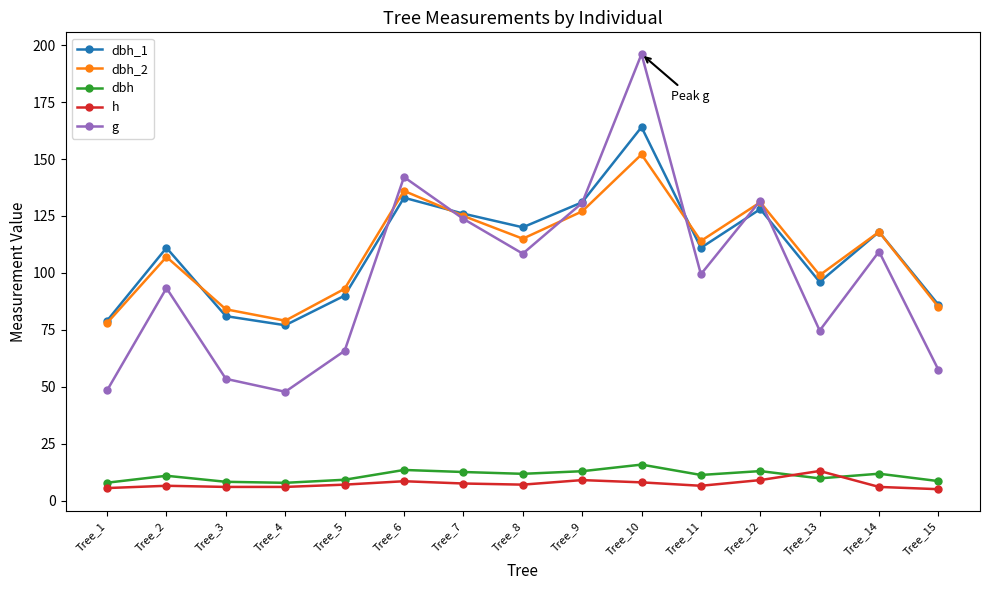

What is the minimum value shown in the chart?

5.0